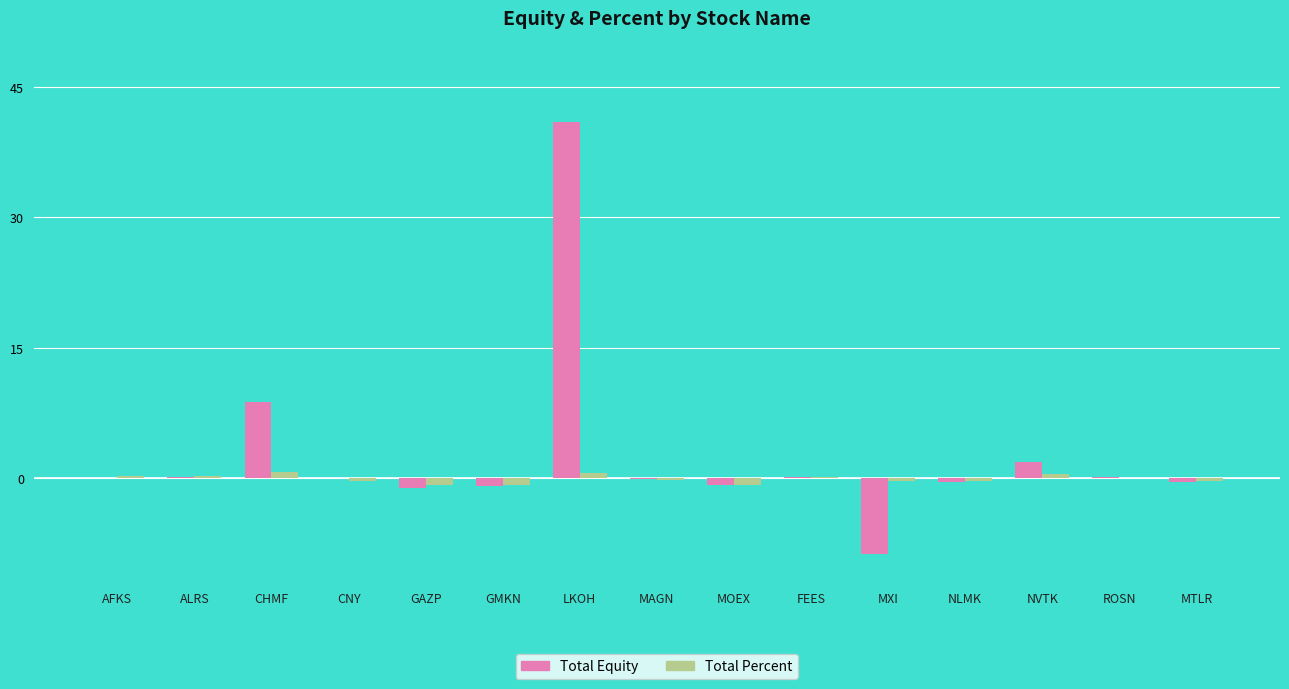

What is the average value of the Total Percent series?

-0.1